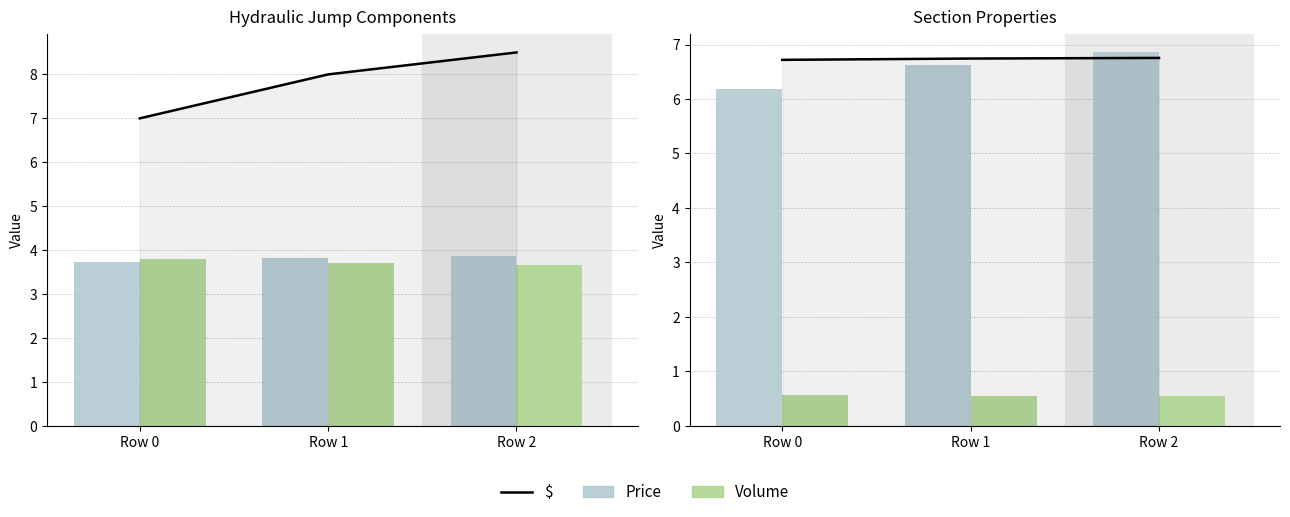

At how many categories does at least one series exceed 4?

3